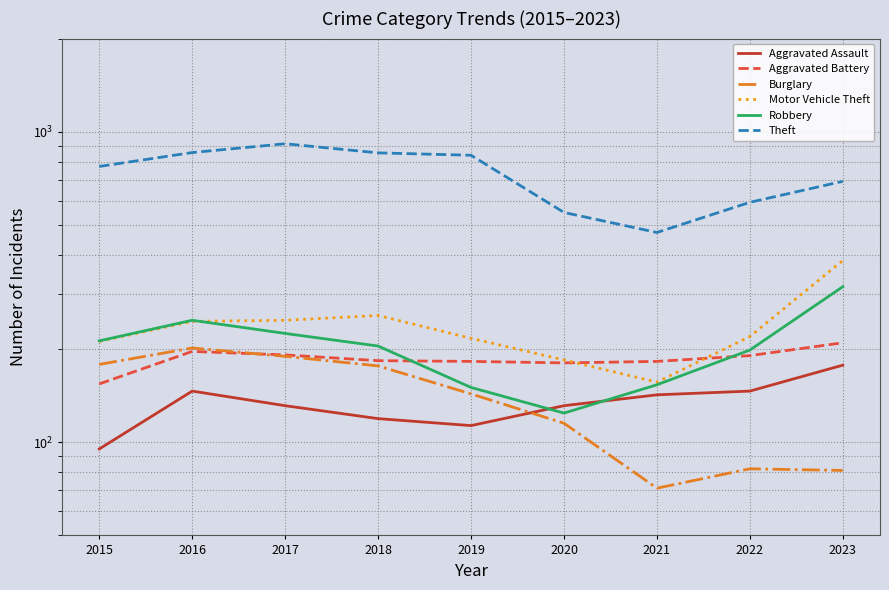

What is the maximum value shown in the chart?

916